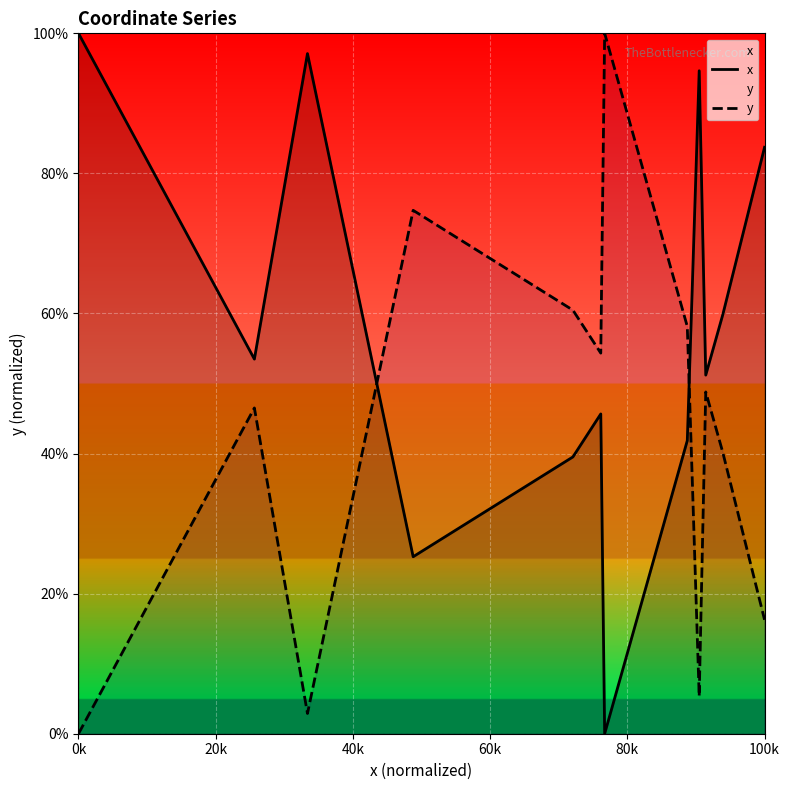

How many times do x and y cross each other?

2